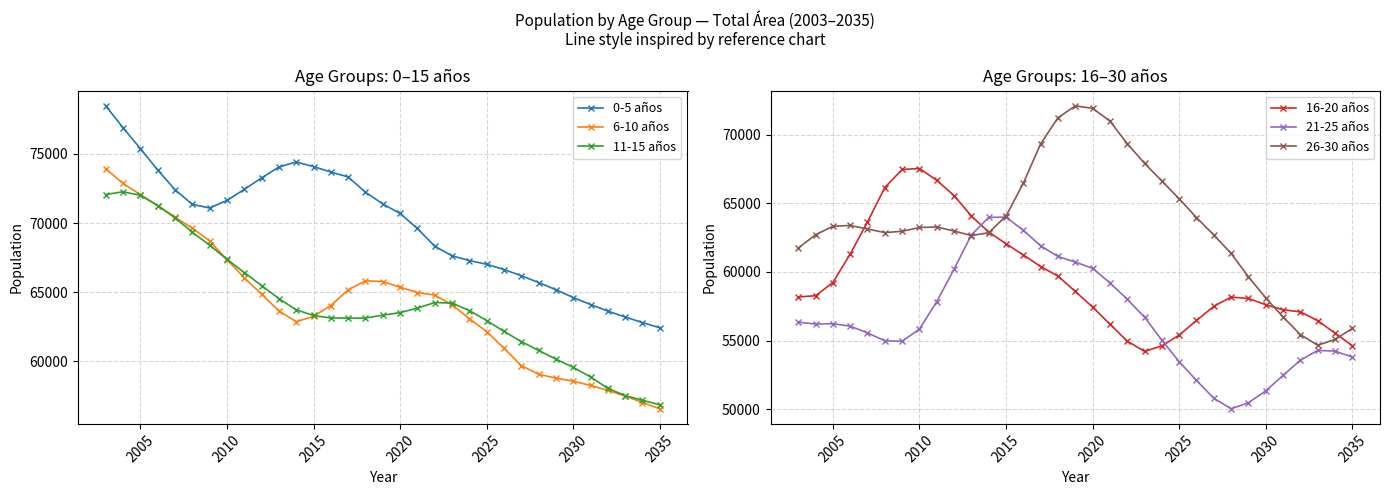

True or false: 6-10 años has more than 0 points higher than both neighbors.

True